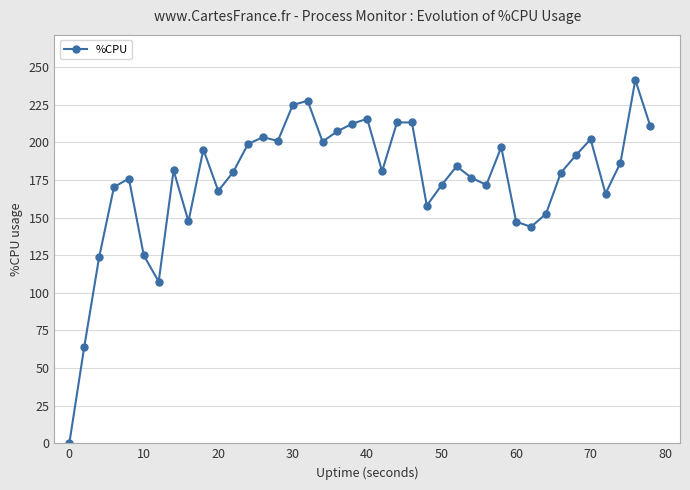

What is the average value?

175.5